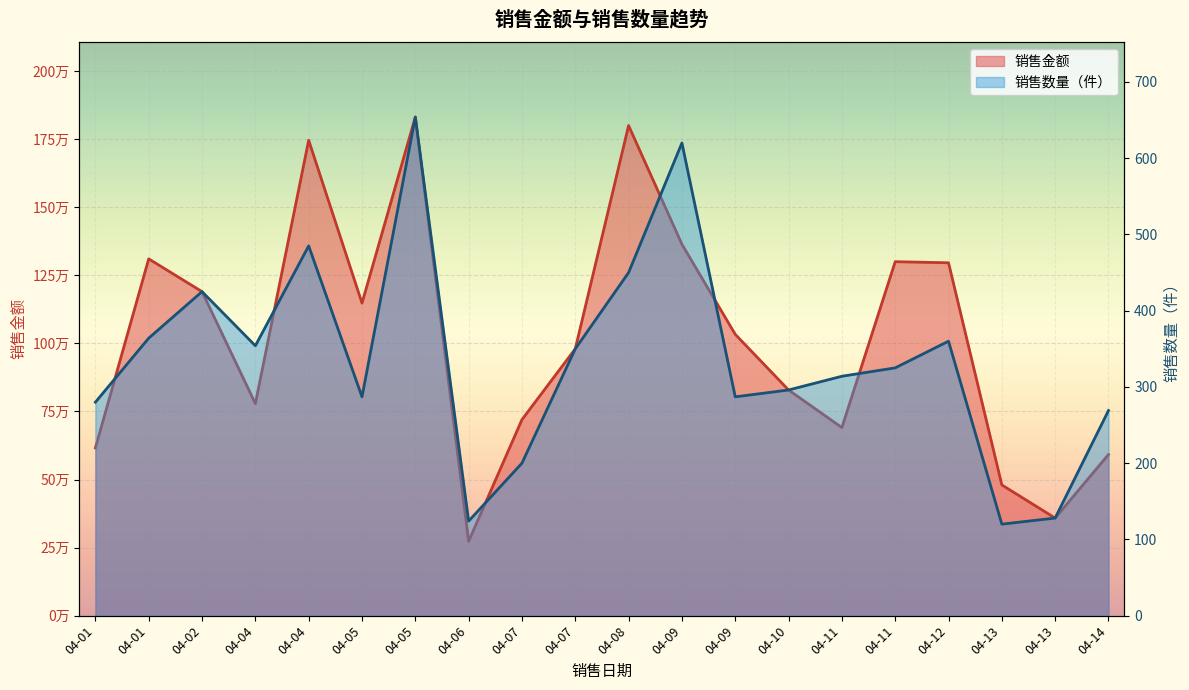

True or false: 销售金额 and 销售数量（件） intersect in this chart.

False